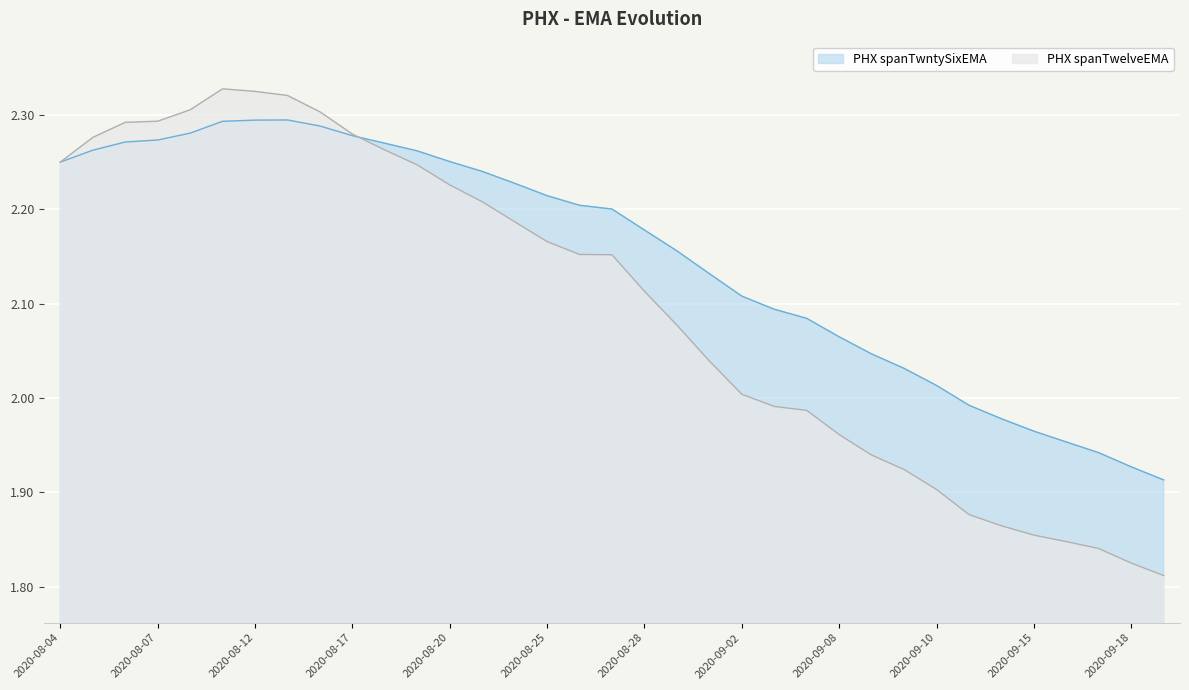

How many lines are shown in the chart?

2